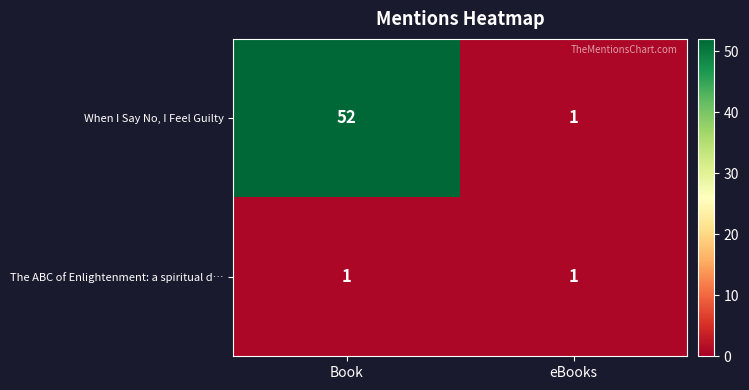

What is the maximum value shown in the chart?

52